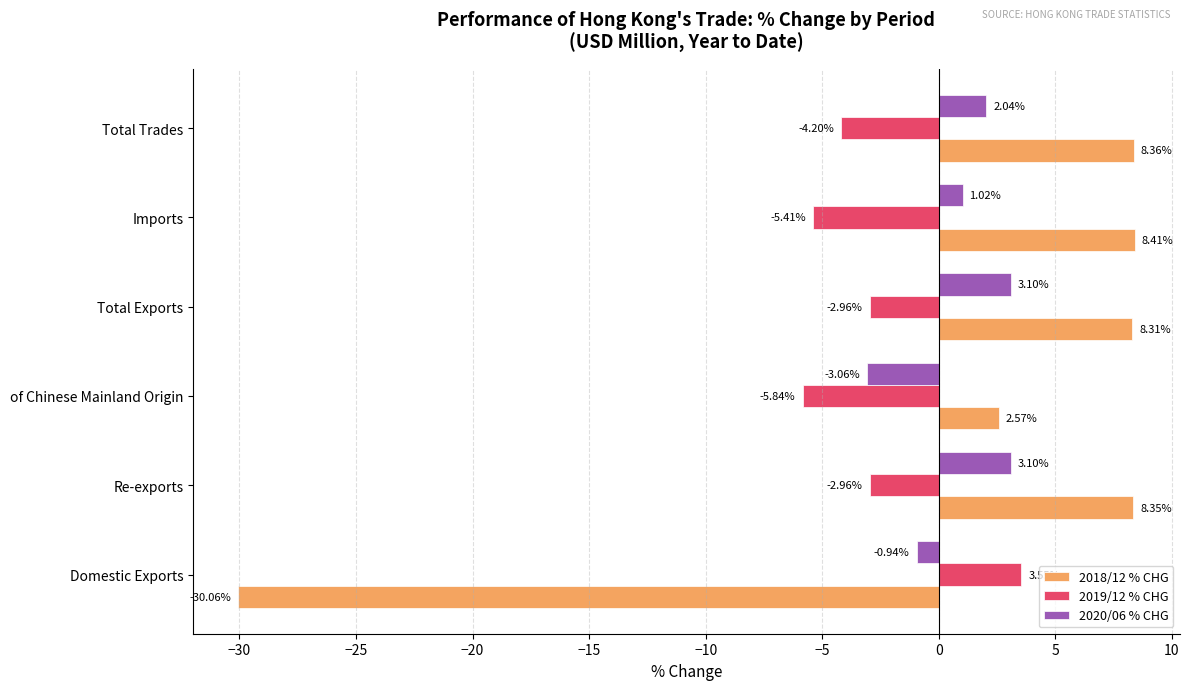

Rank the series at Total Trades from highest to lowest value.

2018/12 % CHG, 2020/06 % CHG, 2019/12 % CHG